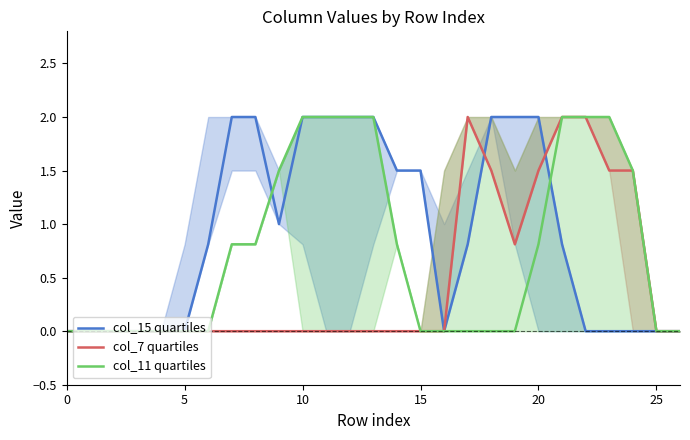

How many values in the col_15 quartiles series exceed 0?

15